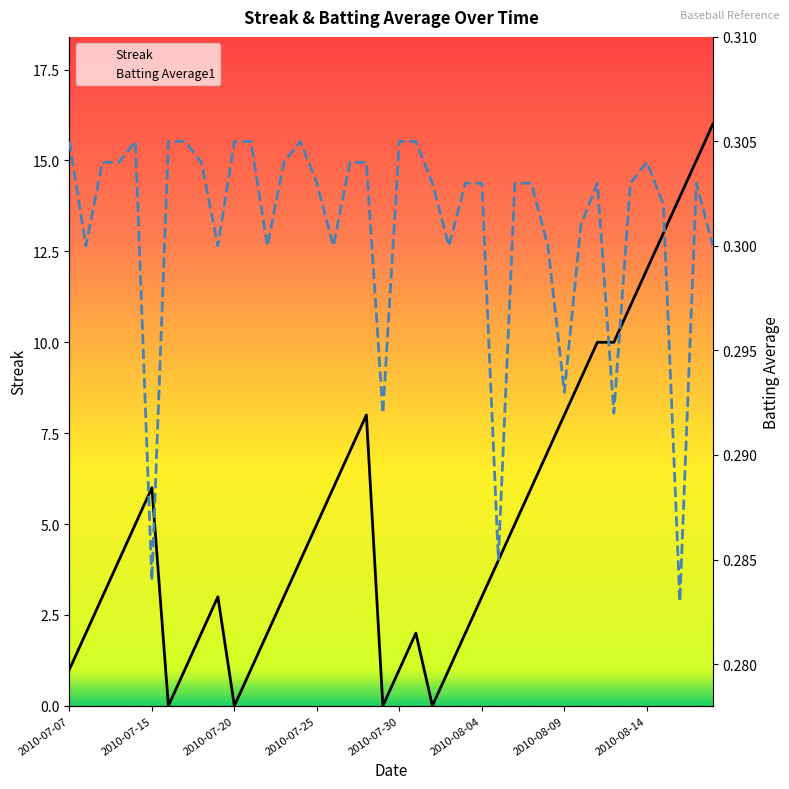

Reading right to left, transcribe all the data shown in this chart.

Streak: 16.0	15.0	14.0	13.0	12.0	11.0	10.0	10.0	9.0	8.0	7.0	6.0	5.0	4.0	3.0	2.0	1.0	0.0	2.0	1.0	0.0	8.0	7.0	6.0	5.0	4.0	3.0	2.0	1.0	0.0	3.0	2.0	1.0	0.0	6.0	5.0	4.0	3.0	2.0	1.0
Batting Average1: 0.3	0.3	0.3	0.3	0.3	0.3	0.3	0.3	0.3	0.3	0.3	0.3	0.3	0.3	0.3	0.3	0.3	0.3	0.3	0.3	0.3	0.3	0.3	0.3	0.3	0.3	0.3	0.3	0.3	0.3	0.3	0.3	0.3	0.3	0.3	0.3	0.3	0.3	0.3	0.3